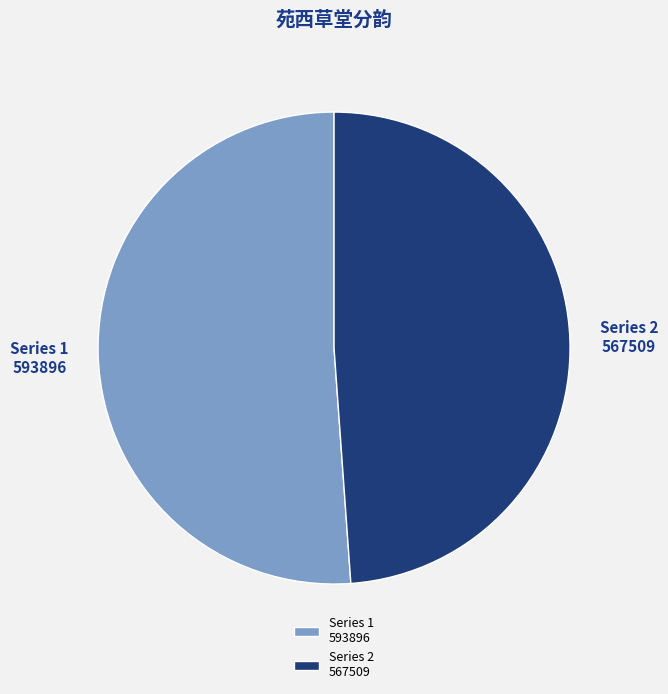

How many slices are in this pie chart?

2